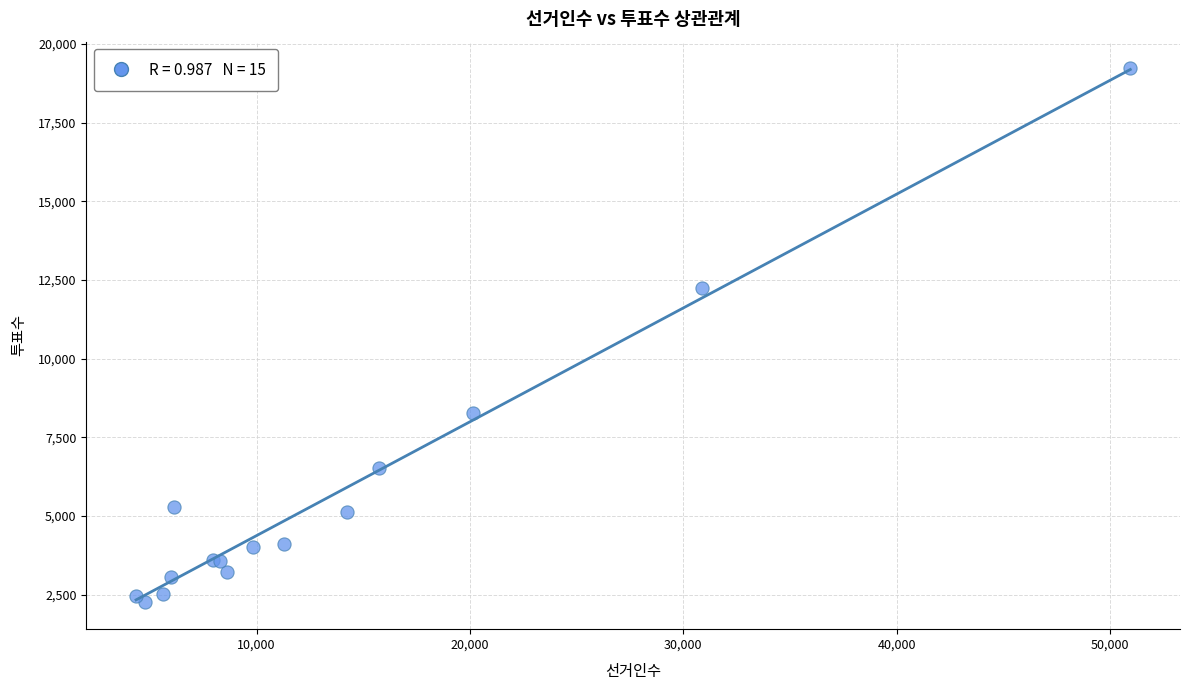

What Y value in the scatter plot is closest to 10736?

12246